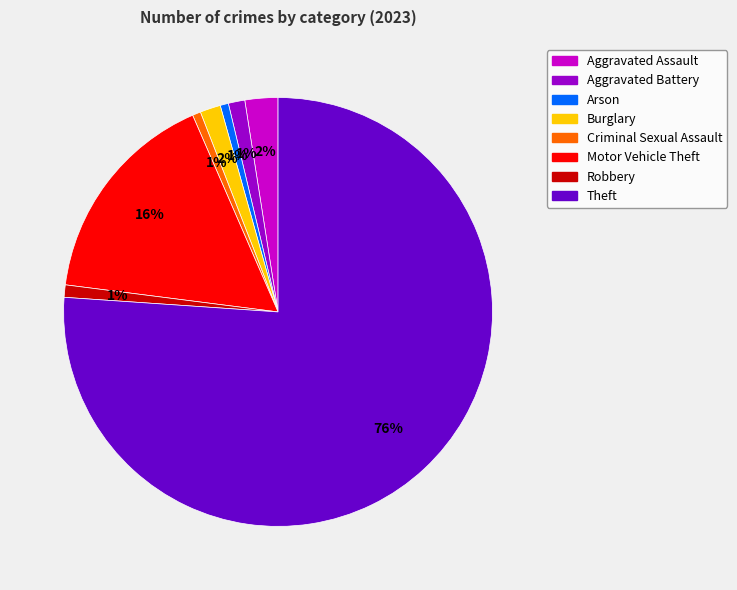

Count the number of slices in the pie.

8